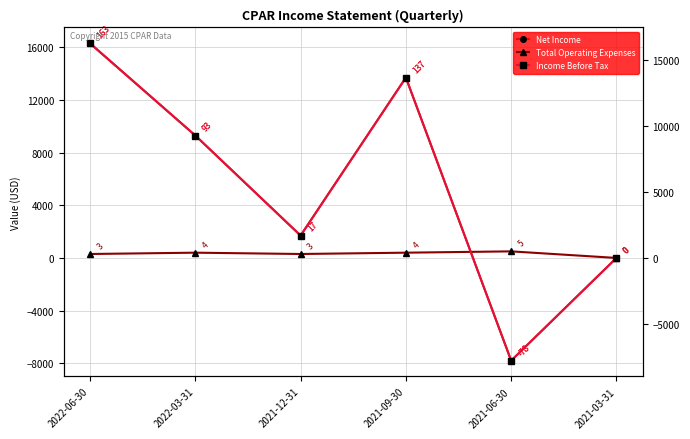

What are all the series names shown in the legend?

Net Income, Total Operating Expenses, Income Before Tax